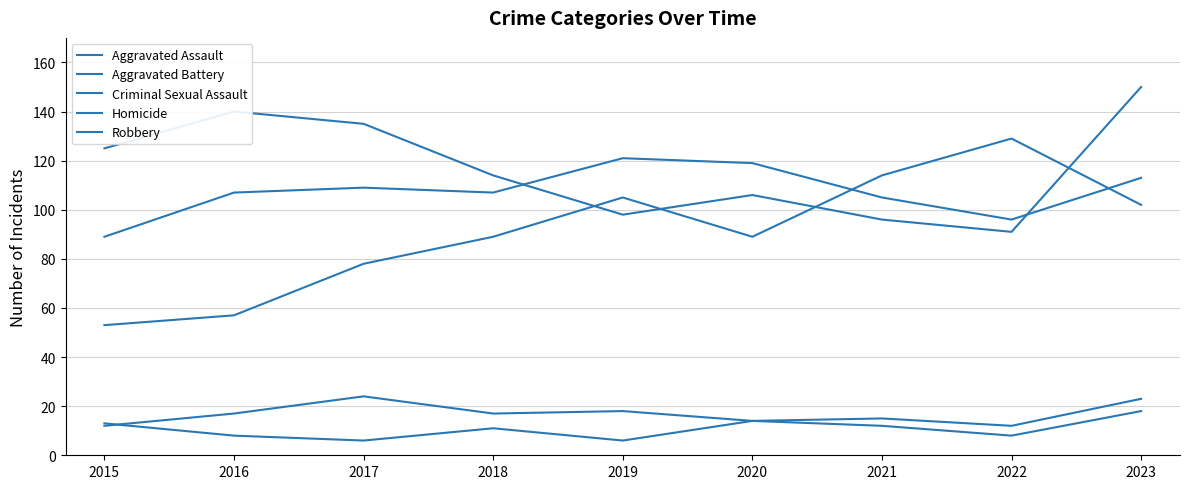

At which label is Homicide closest to 12?

2021